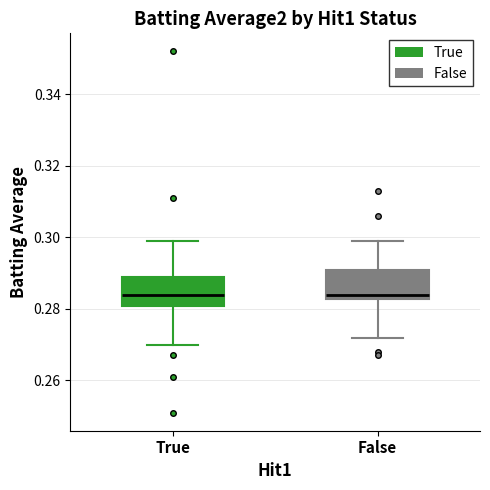

Where does the median line of the box for True sit on the y-axis? The values are not printed on the chart, so give them approximately, as read against the axis.

0.284